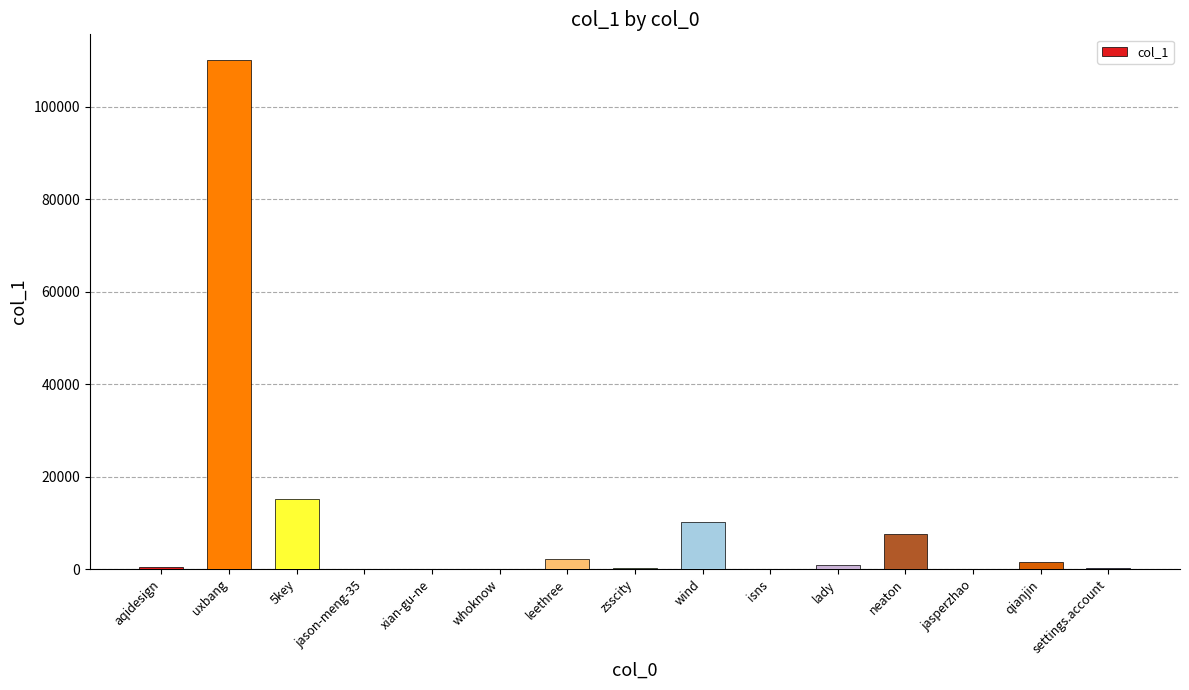

What is the sum of all values?

148620